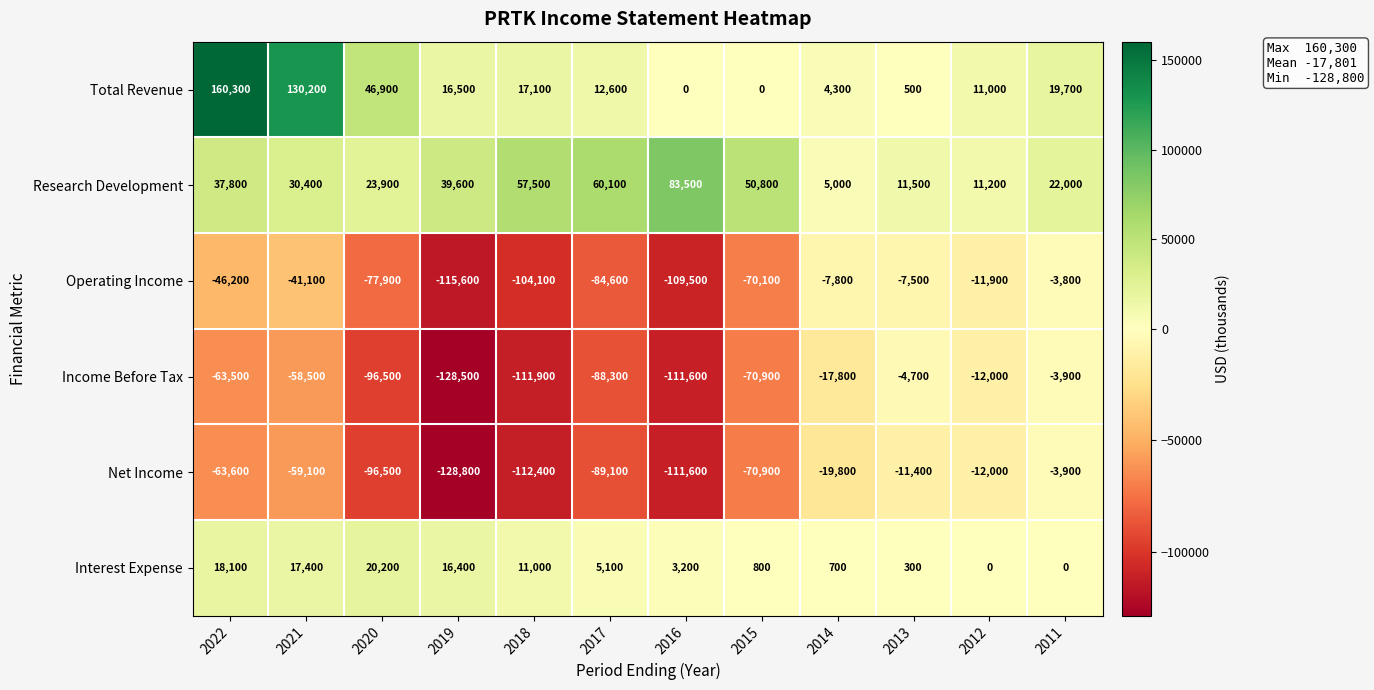

Rank the categories by Operating Income value from highest to lowest.

2011, 2013, 2014, 2012, 2021, 2022, 2015, 2020, 2017, 2018, 2016, 2019